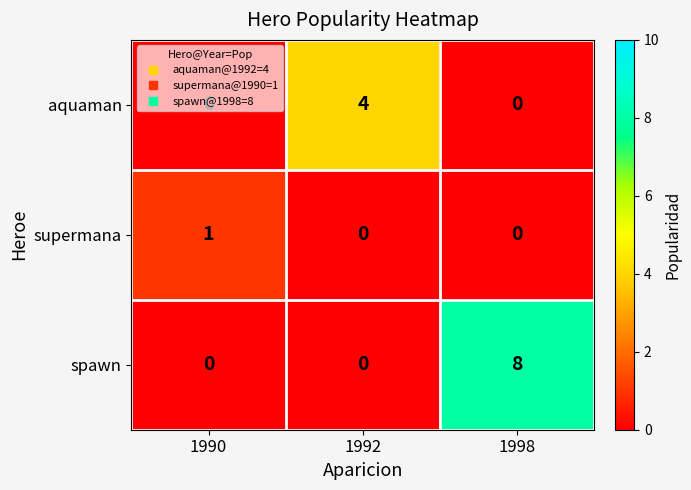

The value of spawn at 1992 is -4. True or false?

False